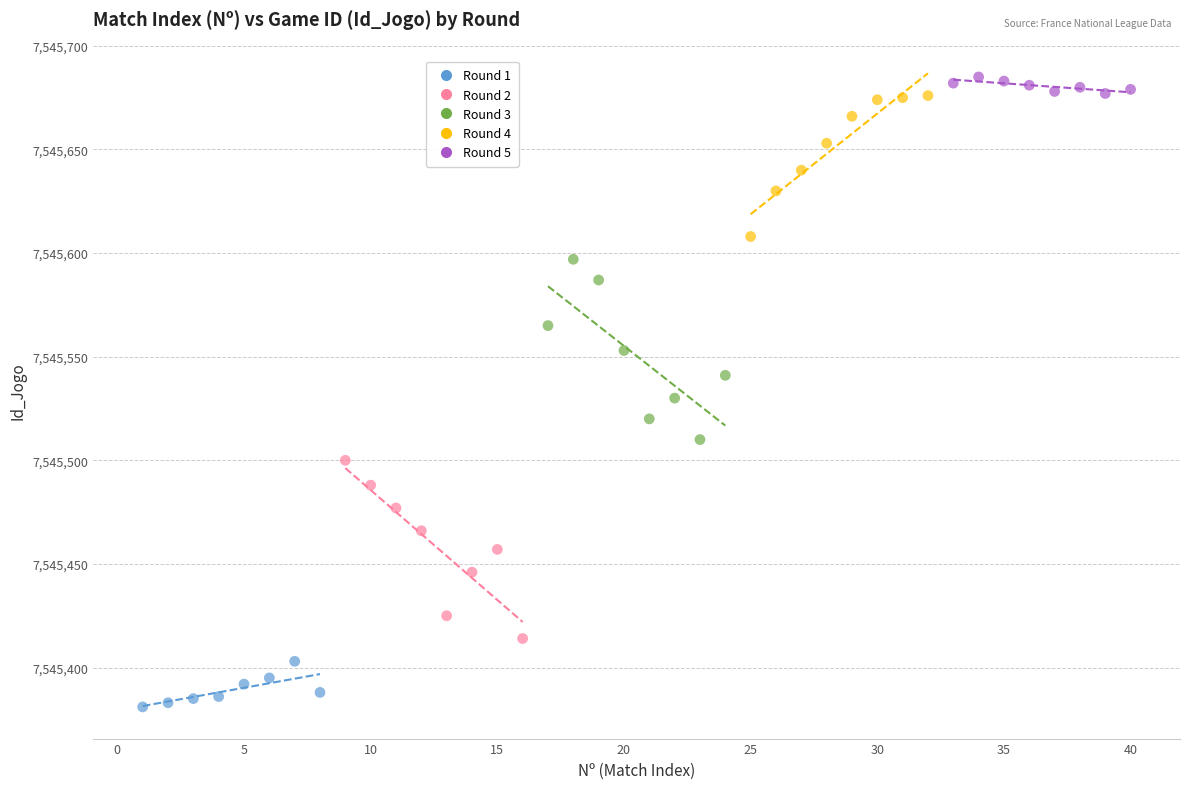

Which series contains the lowest Y value?

Round 1